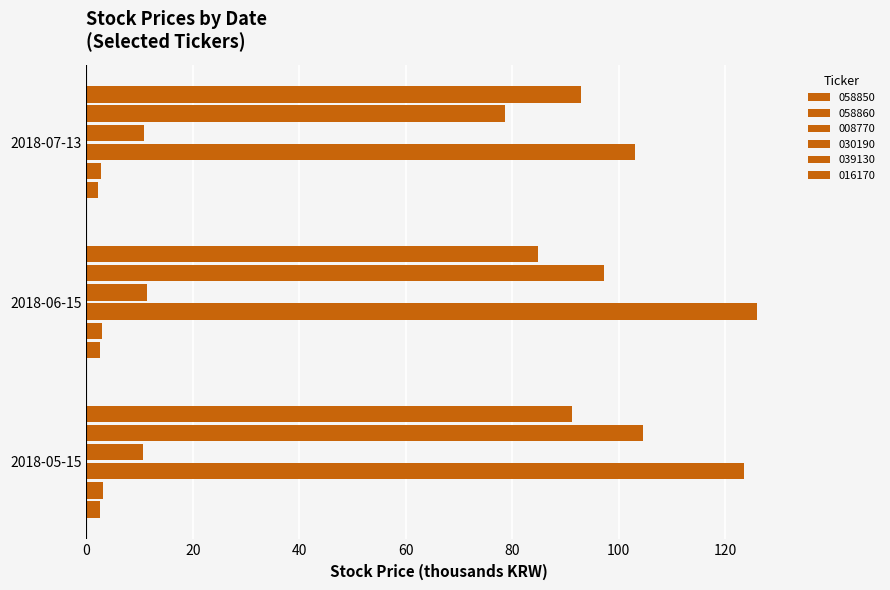

What is the lowest value of the 058850 series?

2.2